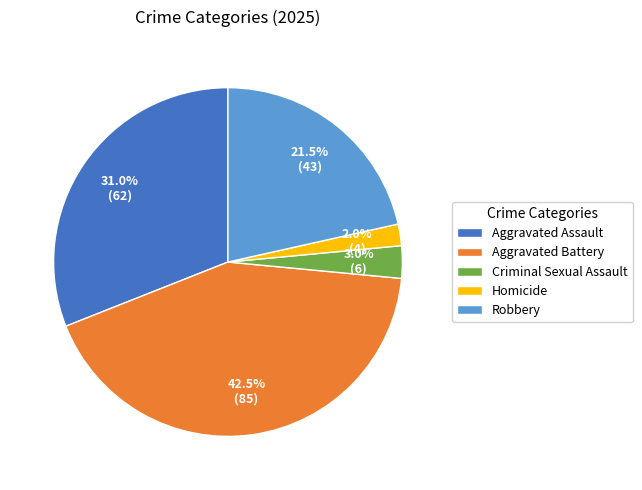

The Aggravated Assault slice represents 31% of the pie. True or false?

True